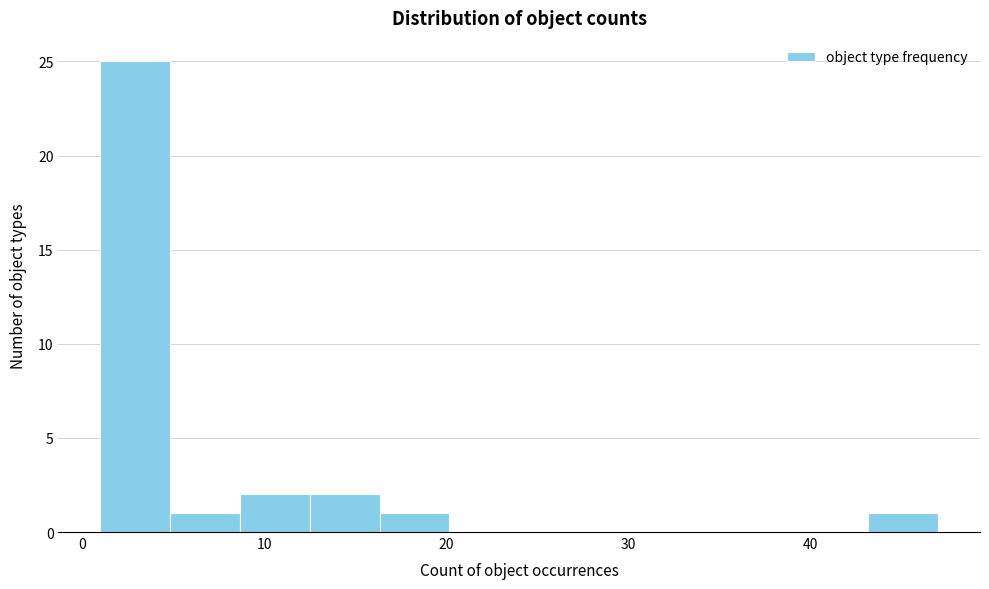

Around what value on the x-axis is the tallest bar? Give the approximate position of its centre, as read against the axis.

3